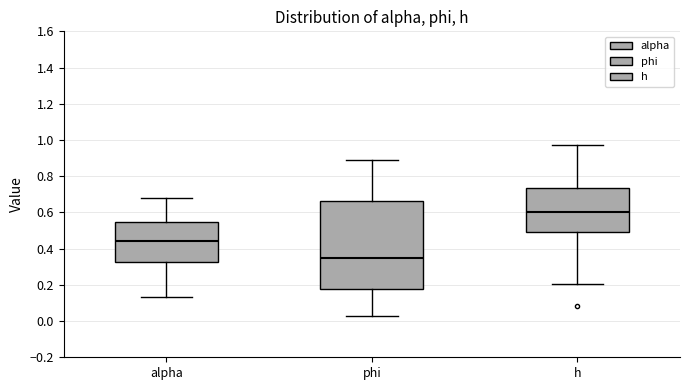

Reading left to right, read every box against the y-axis: the position of its median line, the range the box covers, and the ends of its whiskers. The values are not printed on the chart, so give them approximately, as read against the axis.

alpha: median 0.44, box 0.32 to 0.54, whiskers 0.14 to 0.68
phi: median 0.34, box 0.18 to 0.66, whiskers 0.02 to 0.88
h: median 0.60, box 0.50 to 0.74, whiskers 0.20 to 0.98